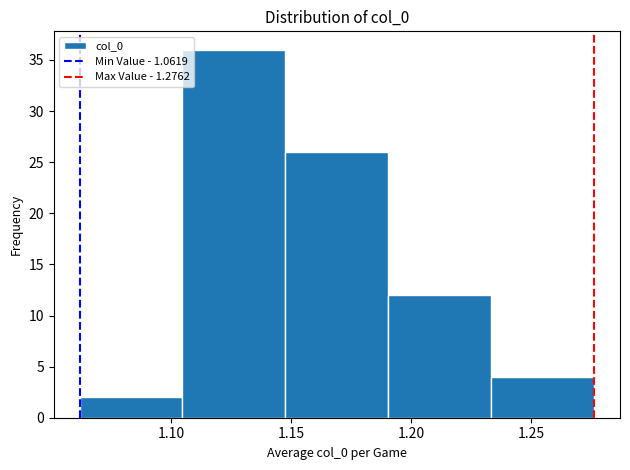

Reading left to right, transcribe this chart: for each bar, give the range it covers on the x-axis and its height. Neither the bar edges nor the heights are printed on the chart, so give them approximately, as read against the axes.

1.060 to 1.105: 2
1.105 to 1.150: 36
1.150 to 1.190: 26
1.190 to 1.235: 12
1.235 to 1.275: 4